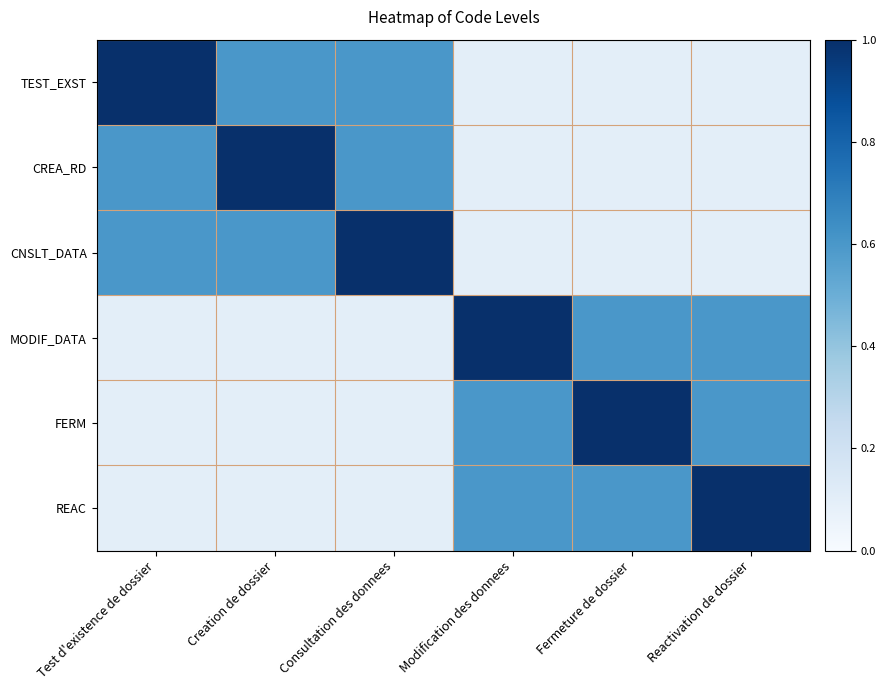

Which series has the largest total across all categories?

TEST_EXST